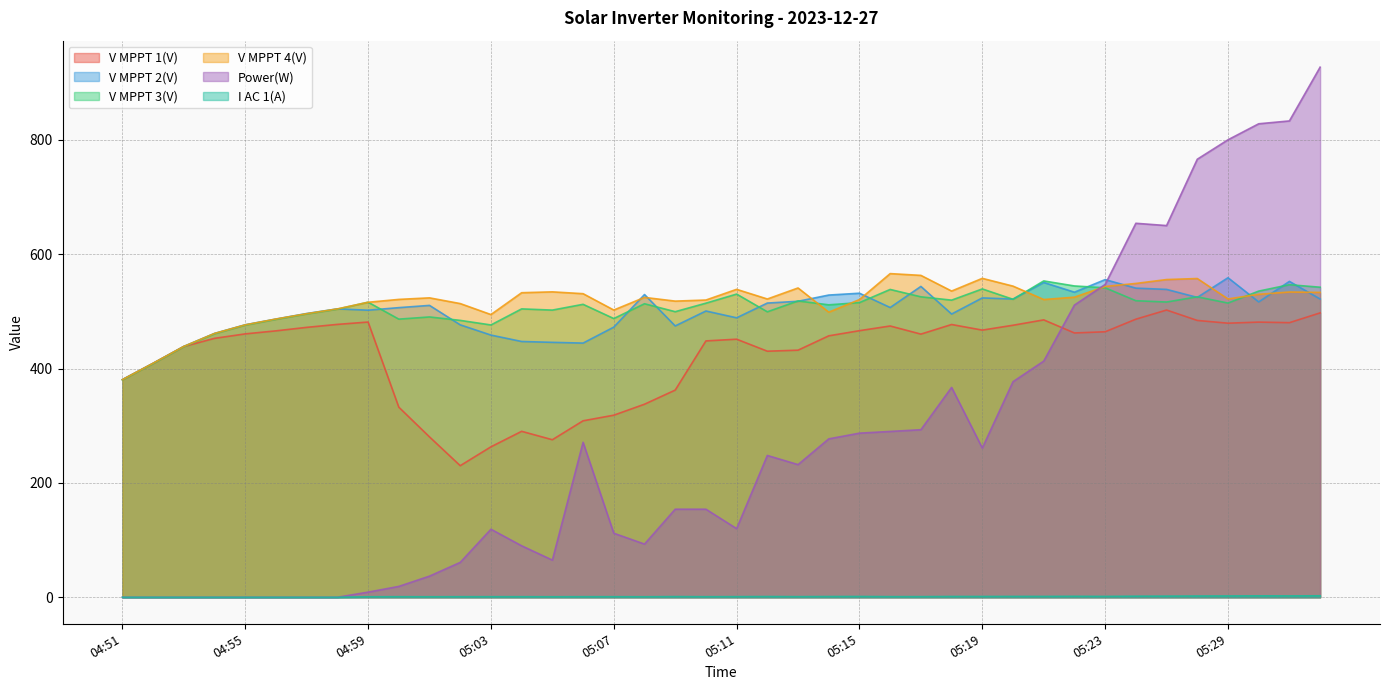

The value of V MPPT 3(V) at 04:52 is 408.8. True or false?

True